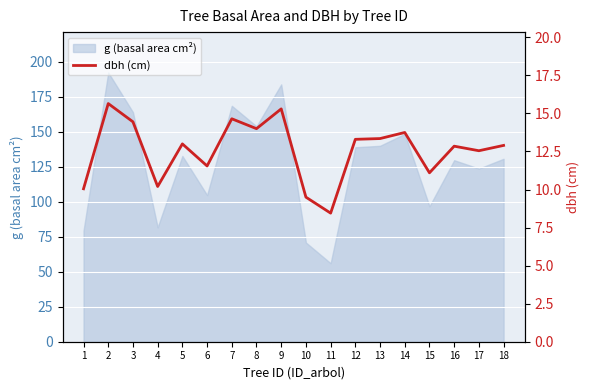

Approximately how many times larger is the value at 4 compared to 15?

0.9